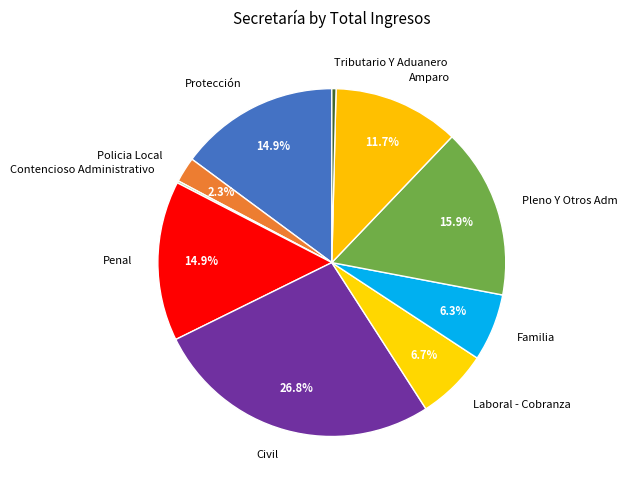

Which category has the biggest portion of the pie?

Civil